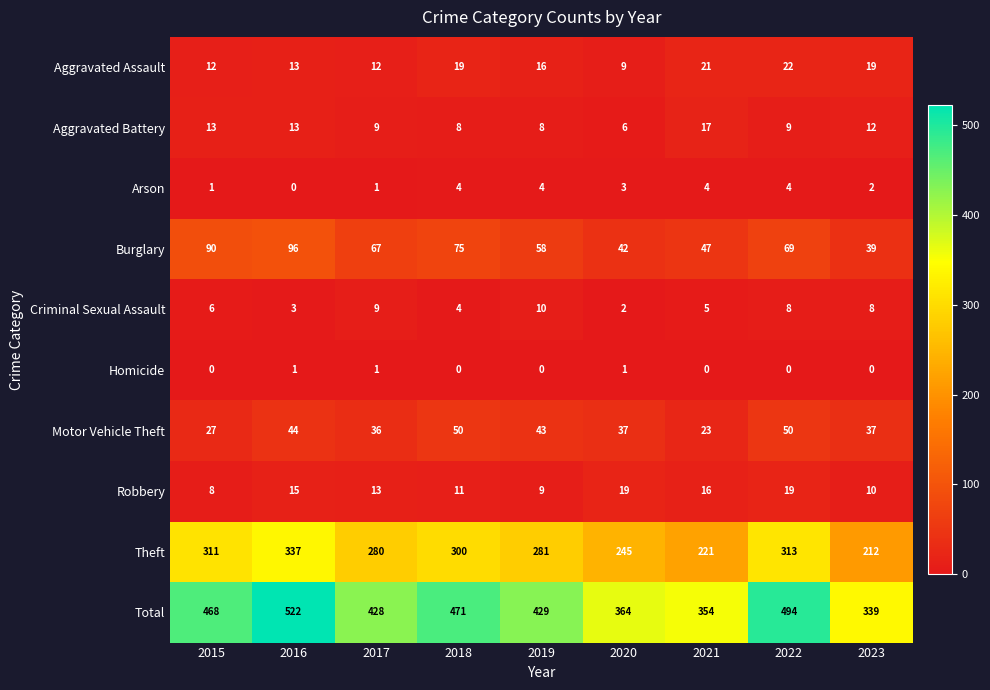

The Arson series shows 4 at 2022. True or false?

True